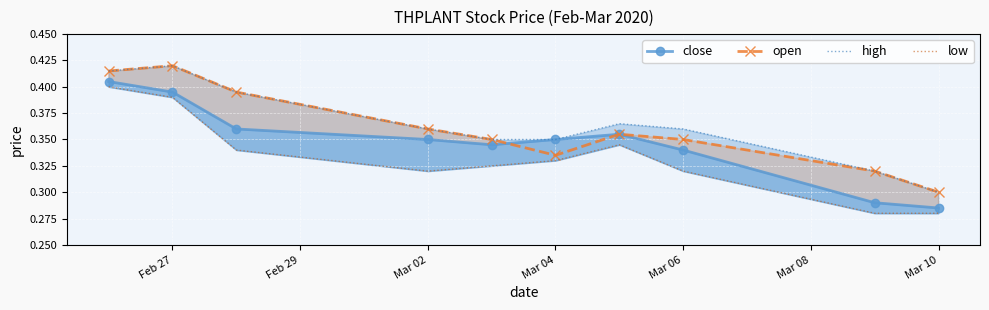

What is the highest value of the open series?

0.4